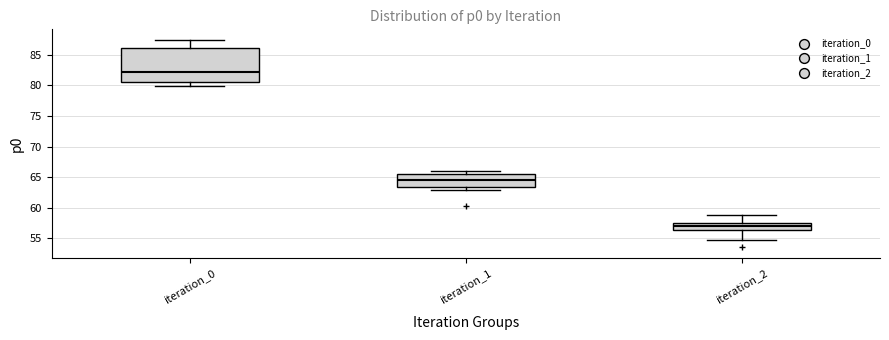

Reading left to right, transcribe this box plot: for each box, give where its median line is, the range the box spans, and where its two whiskers end, as read against the y-axis. The values are not printed on the chart, so give them approximately, as read against the axis.

iteration_0: median 82.0, box 80.5 to 86.0, whiskers 80.0 to 87.5
iteration_1: median 64.5, box 63.5 to 65.5, whiskers 63.0 to 66.0
iteration_2: median 57.0, box 56.5 to 57.5, whiskers 54.5 to 59.0